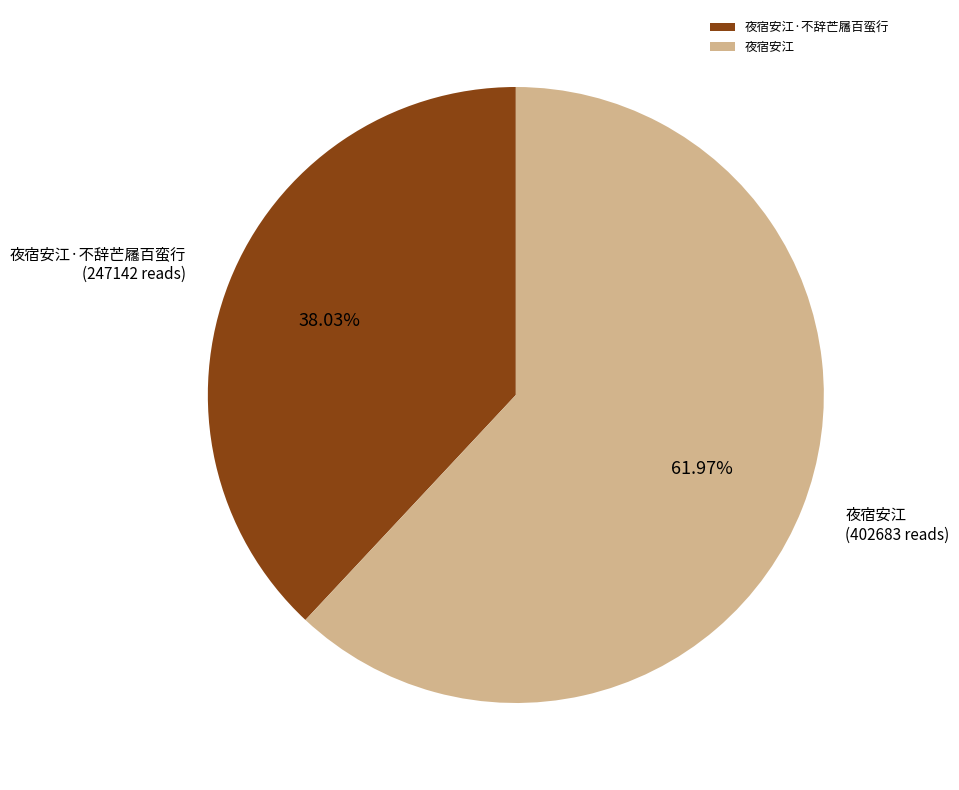

How much of the chart is everything except 夜宿安江?

38.0%